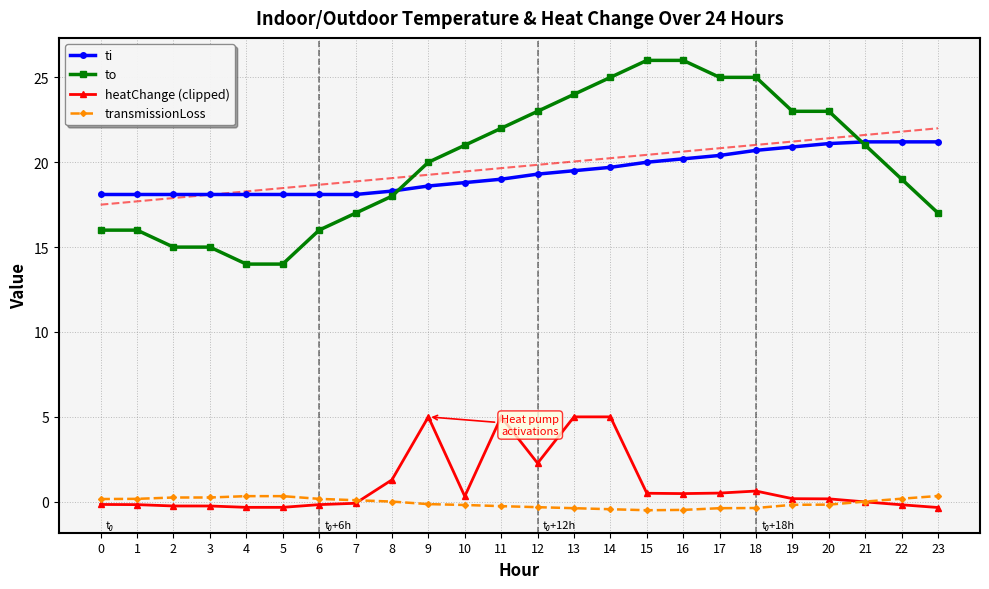

Which series has the largest range (max minus min)?

to